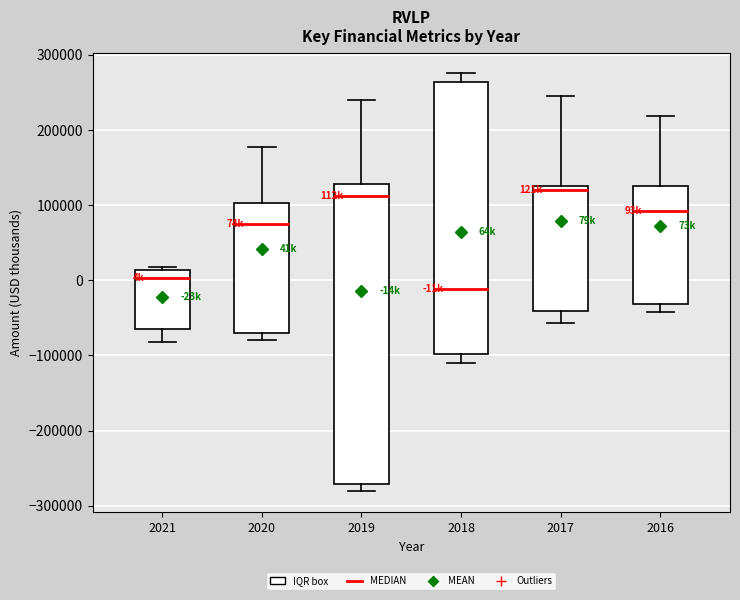

Reading left to right, read every box against the y-axis: the position of its median line, the range the box covers, and the ends of its whiskers. The values are not printed on the chart, so give them approximately, as read against the axis.

2021: median 0, box -60000 to 10000, whiskers -80000 to 20000
2020: median 70000, box -70000 to 100000, whiskers -80000 to 180000
2019: median 110000, box -270000 to 130000, whiskers -280000 to 240000
2018: median -10000, box -100000 to 260000, whiskers -110000 to 280000
2017: median 120000, box -40000 to 130000, whiskers -60000 to 250000
2016: median 90000, box -30000 to 130000, whiskers -40000 to 220000